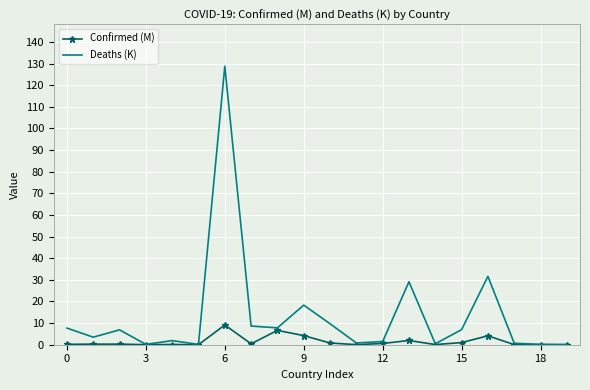

What is the highest value of the Deaths (K) series?

128.8